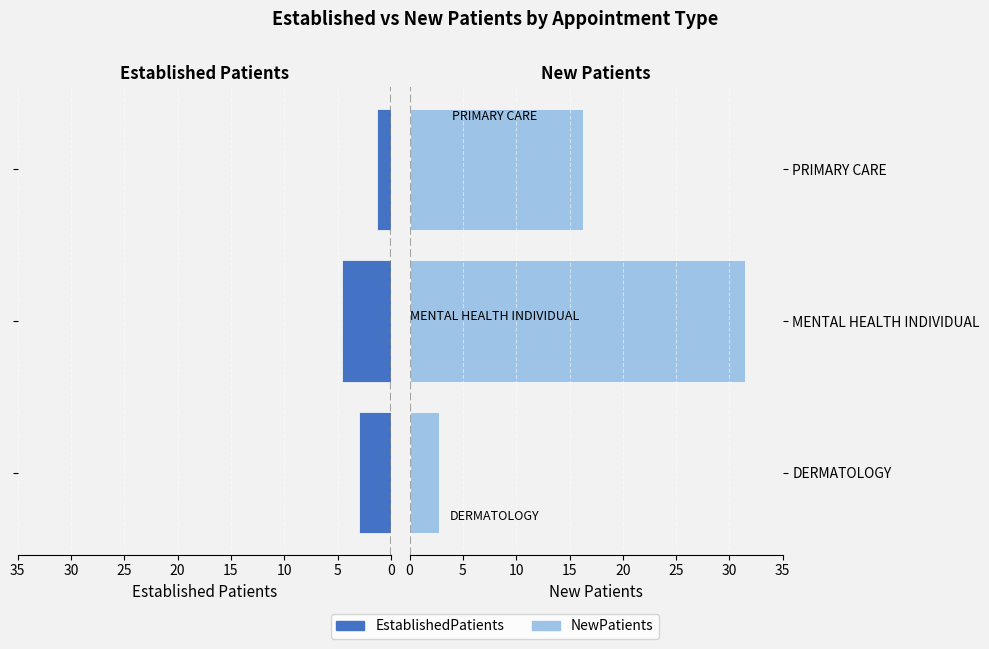

How many groups of bars are there?

3